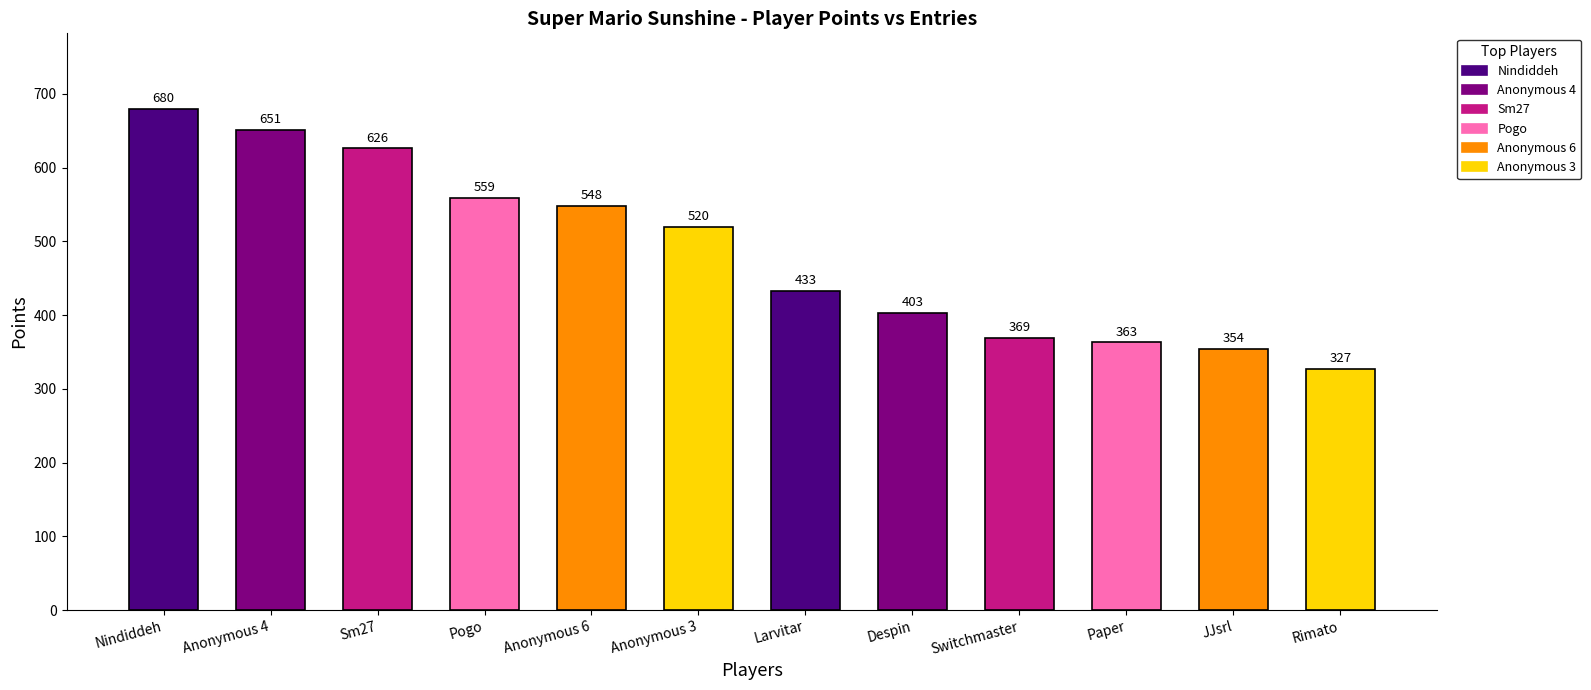

Reading right to left, what are all the values shown in this chart?

327	354	363	369	403	433	520	548	559	626	651	680